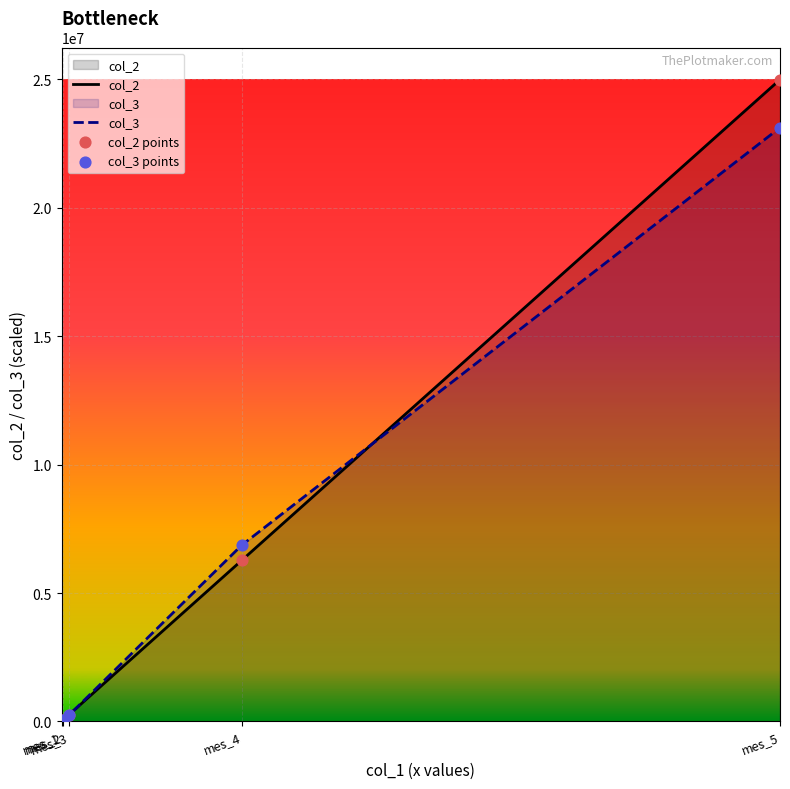

Which series has the largest total across all categories?

col_2